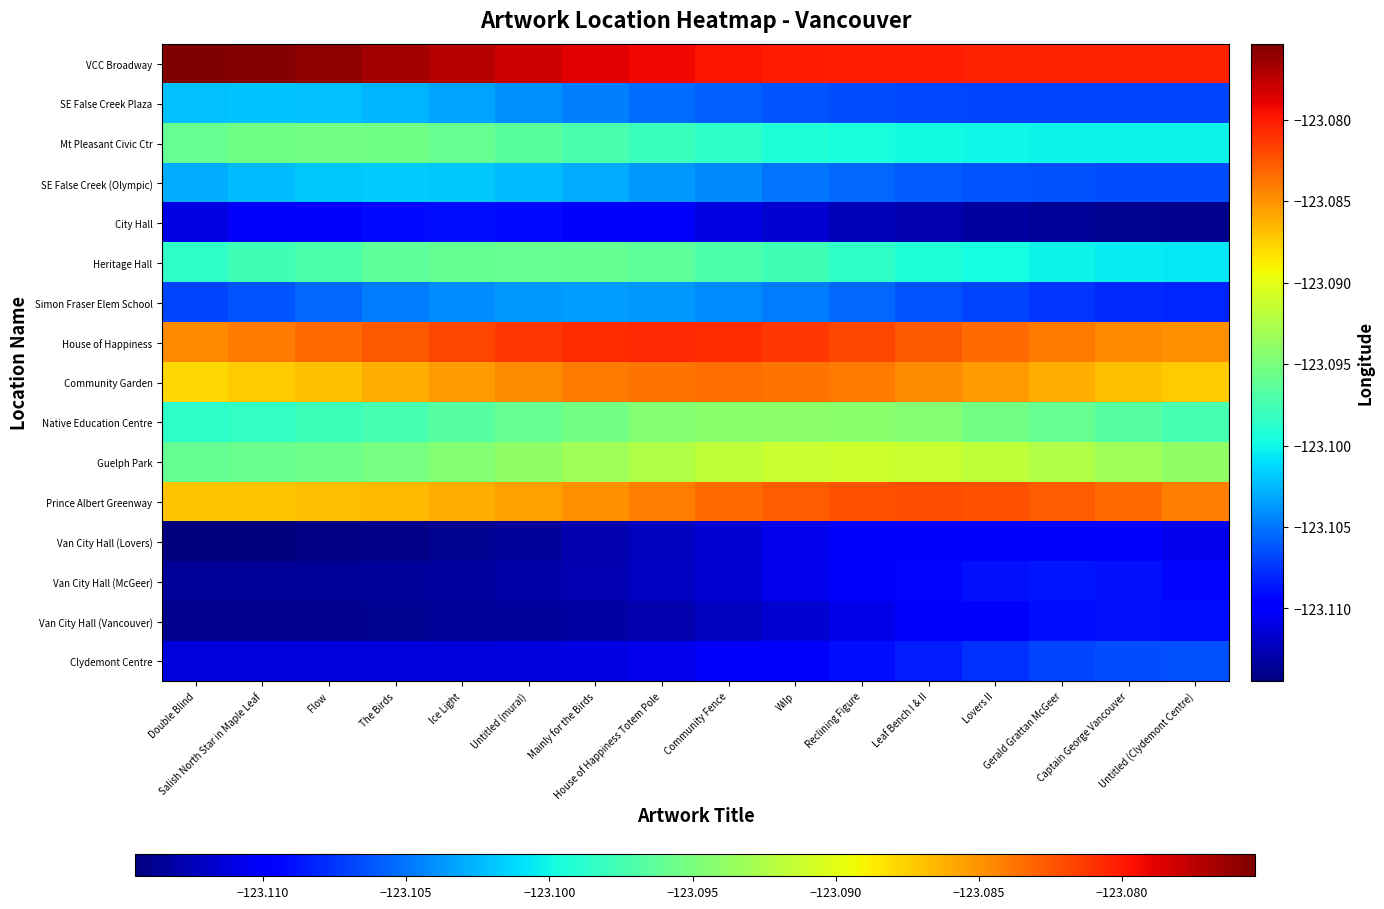

Which series has the largest total across all categories?

VCC Broadway